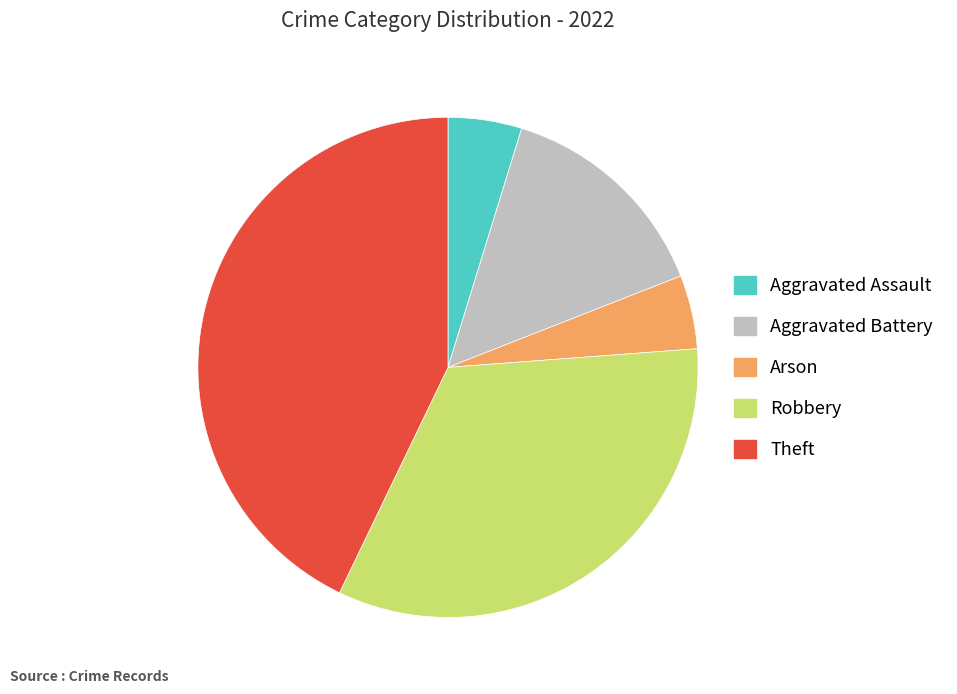

Which has a higher value, Robbery or Arson?

Robbery